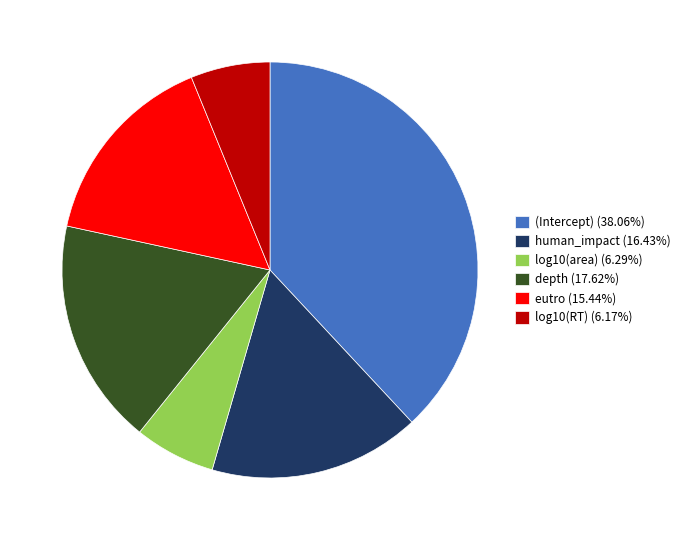

What is the largest slice in the pie chart?

(Intercept)